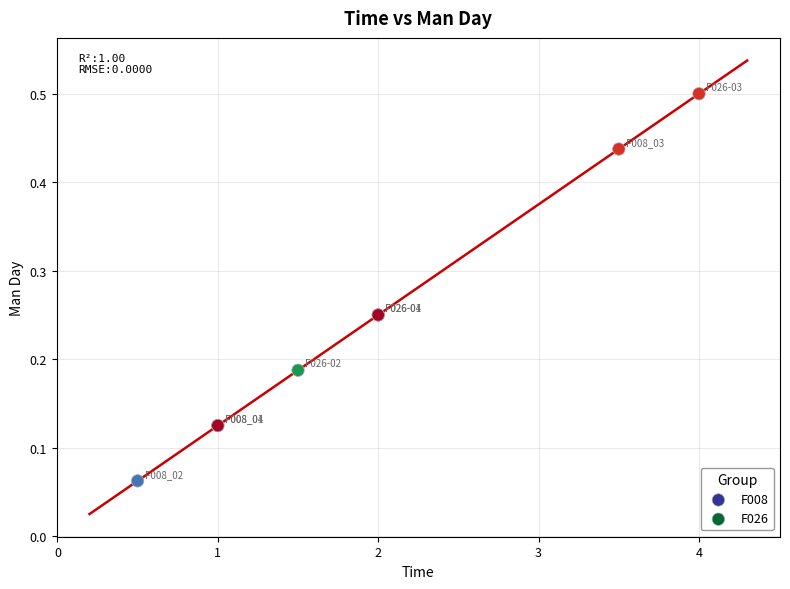

Which series contains the highest Y value?

F026